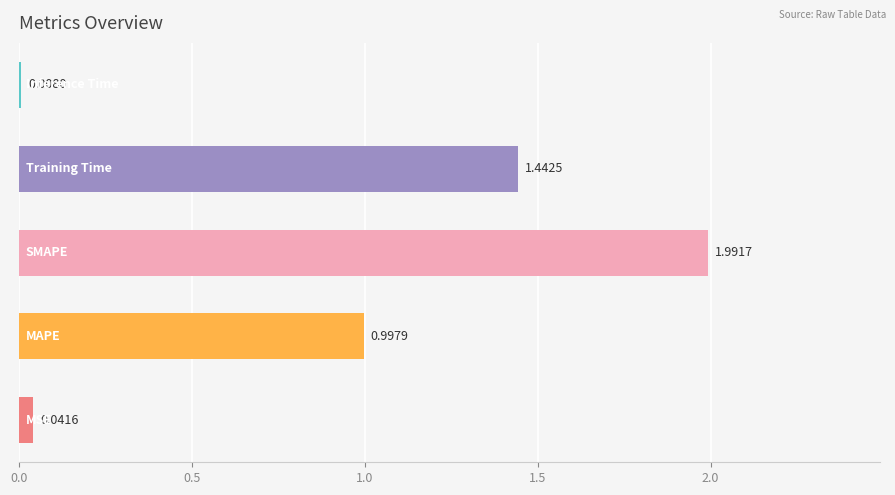

What is the greatest value displayed?

2.0